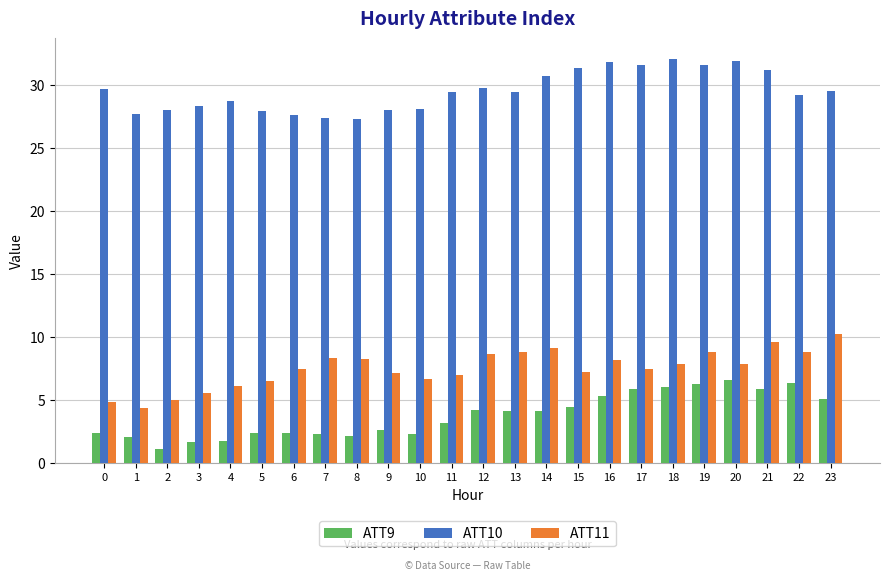

What is the spread (max minus min) of values at 21?

25.3